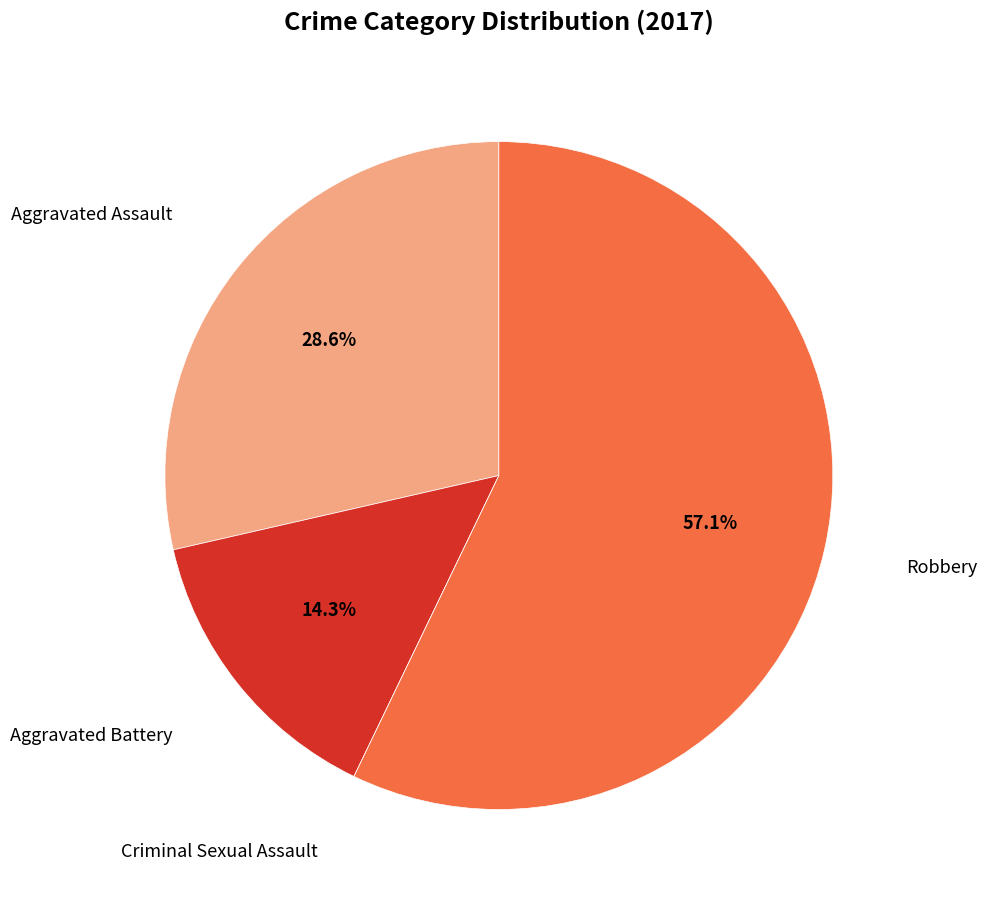

Which slice is the largest?

Robbery